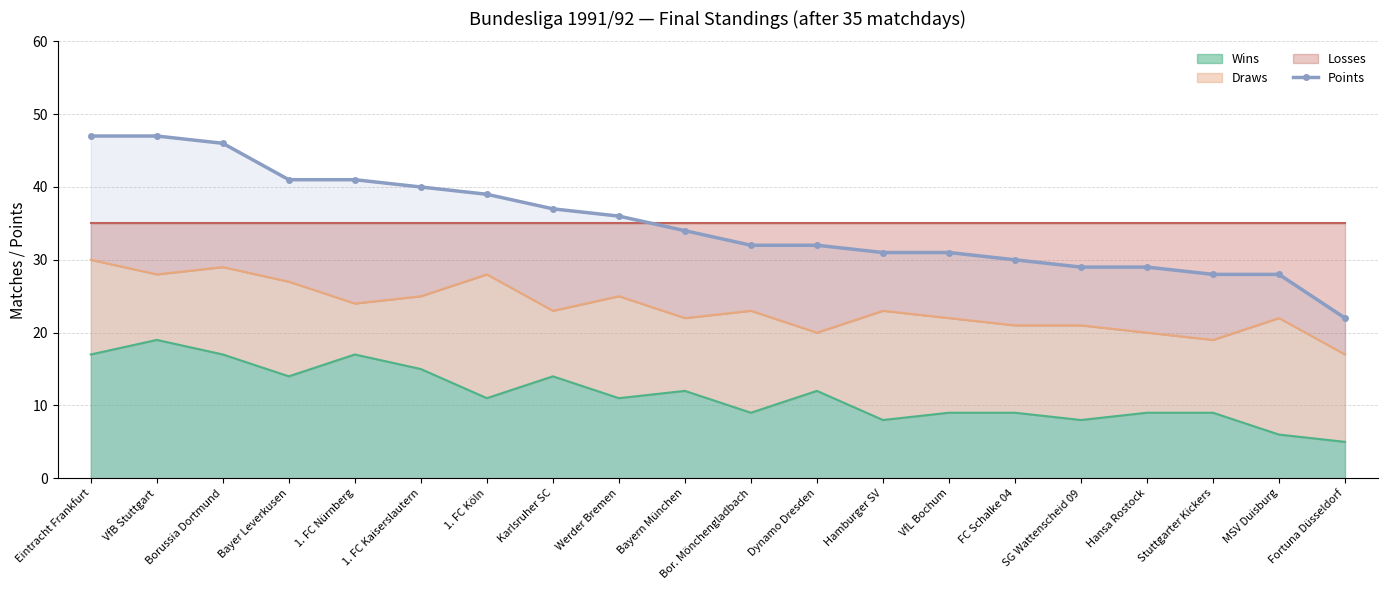

Rank the categories by value from highest to lowest.

Eintracht Frankfurt, VfB Stuttgart, Borussia Dortmund, Bayer Leverkusen, 1. FC Nürnberg, 1. FC Kaiserslautern, 1. FC Köln, Karlsruher SC, Werder Bremen, Bayern München, Bor. Mönchengladbach, Dynamo Dresden, Hamburger SV, VfL Bochum, FC Schalke 04, SG Wattenscheid 09, Hansa Rostock, Stuttgarter Kickers, MSV Duisburg, Fortuna Düsseldorf